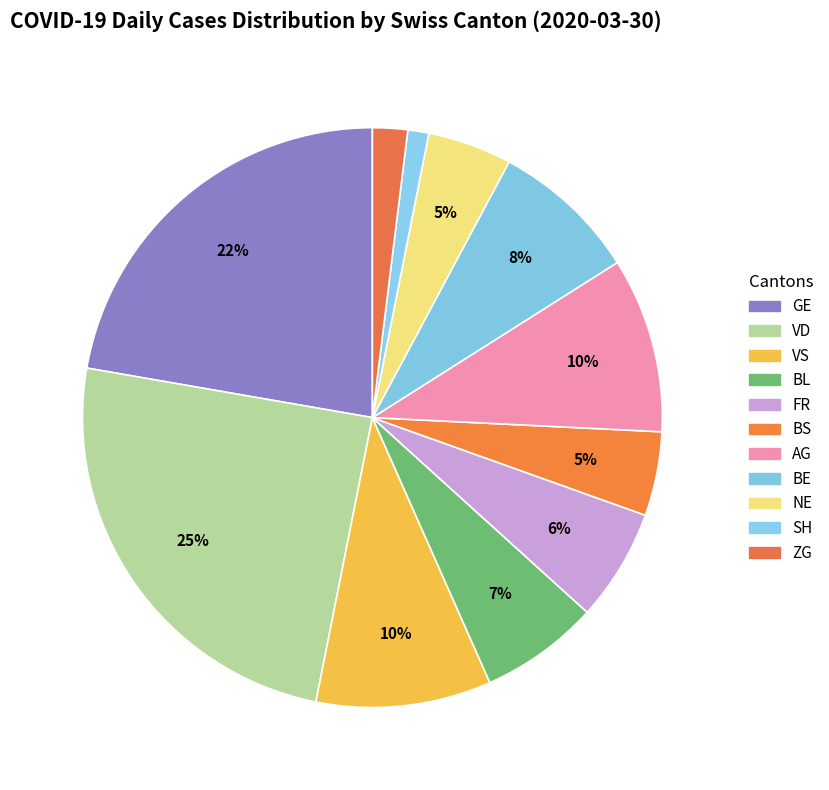

How many slices are in this pie chart?

11